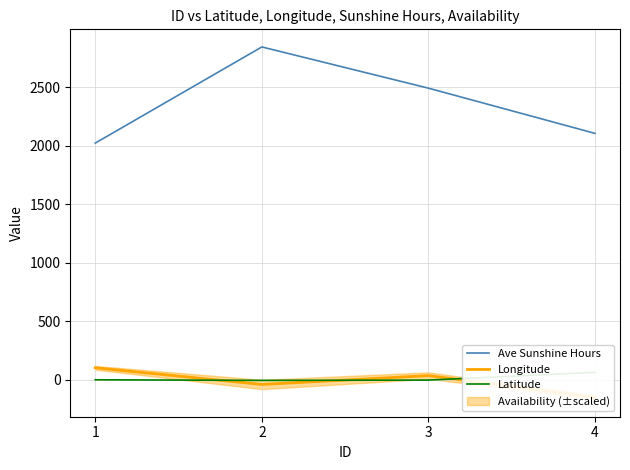

What are all the series names shown in the legend?

Ave Sunshine Hours, Longitude, Latitude